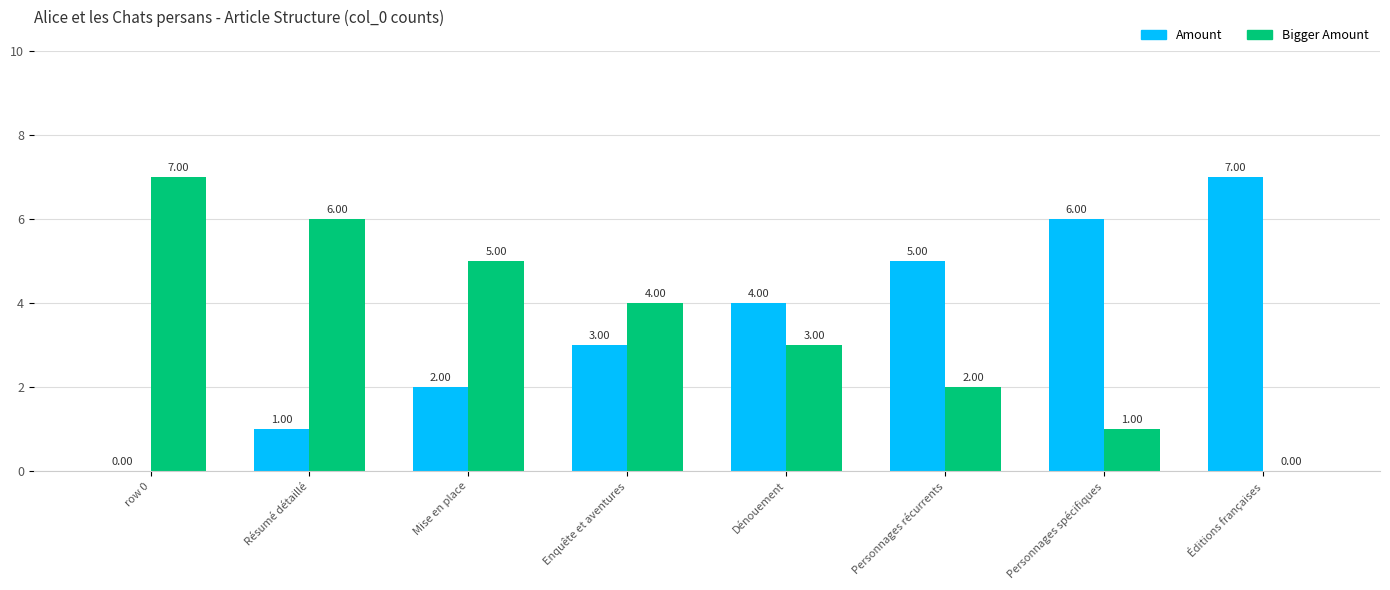

How many Amount values are between 2 and 6?

5